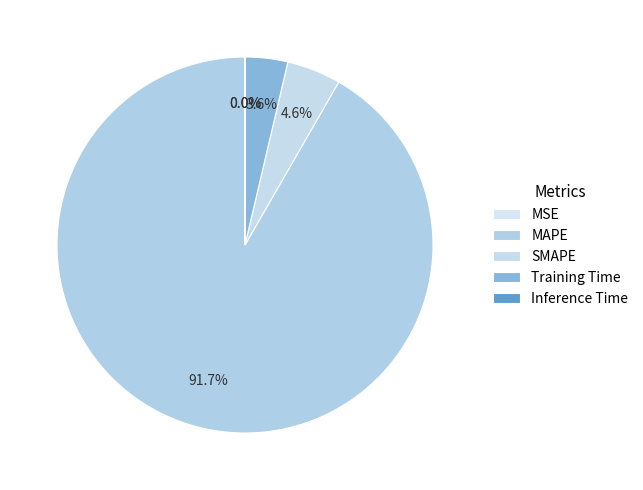

Do MAPE and Inference Time together represent more than half of the pie?

Yes